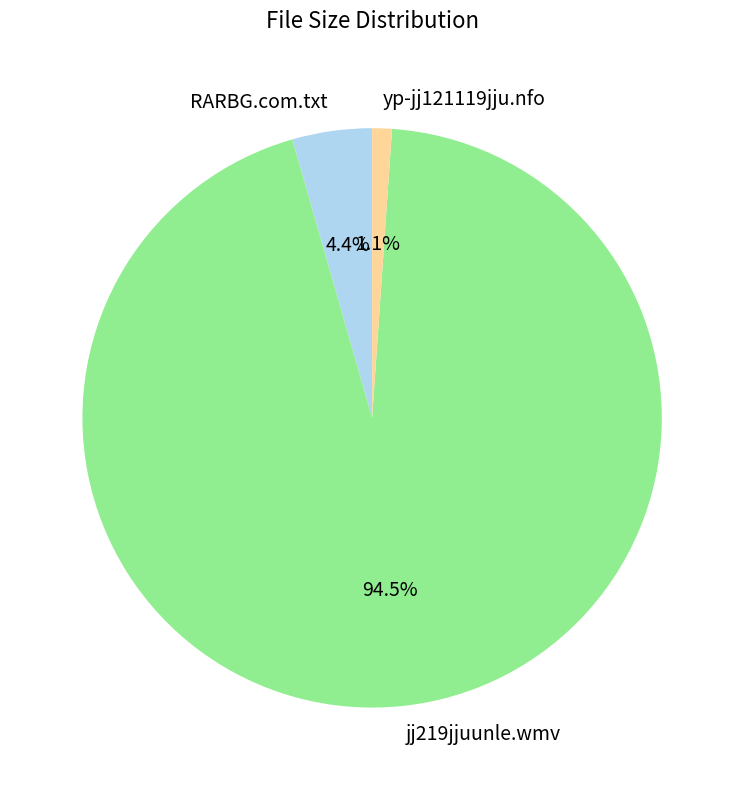

Which category has the biggest portion of the pie?

jj219jjuunle.wmv